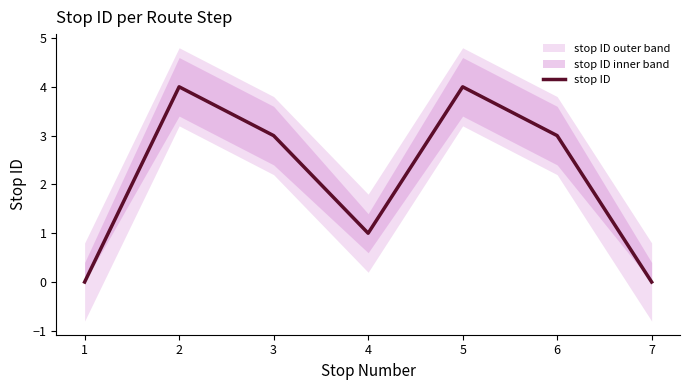

Count the number of data series in this chart.

1